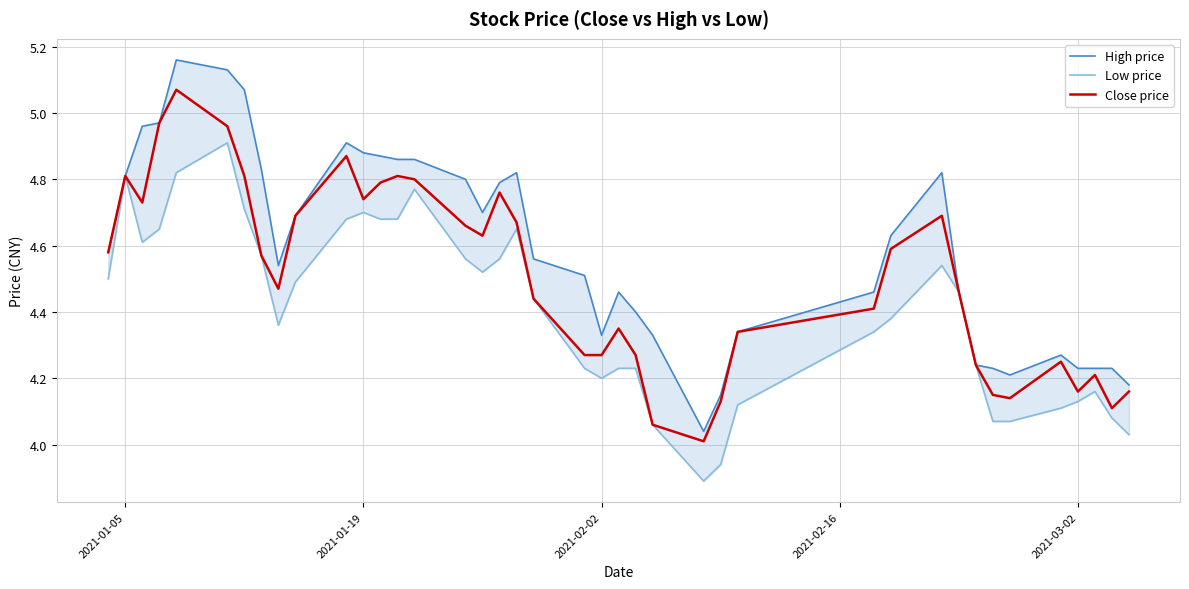

What is the minimum value for Close price?

4.0